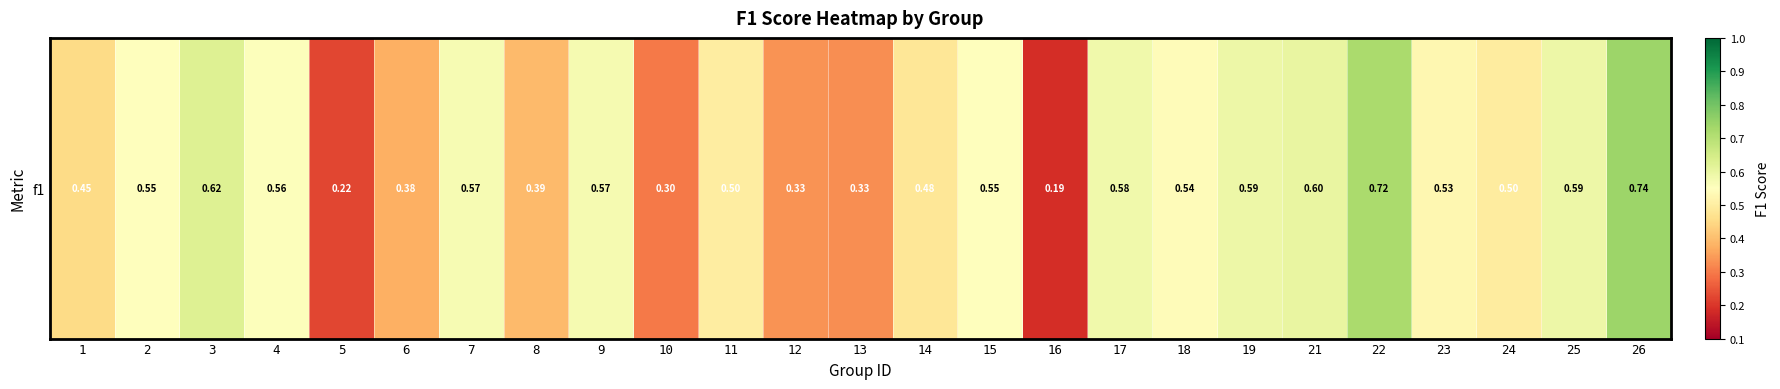

The value at 17 is 1.0. True or false?

False